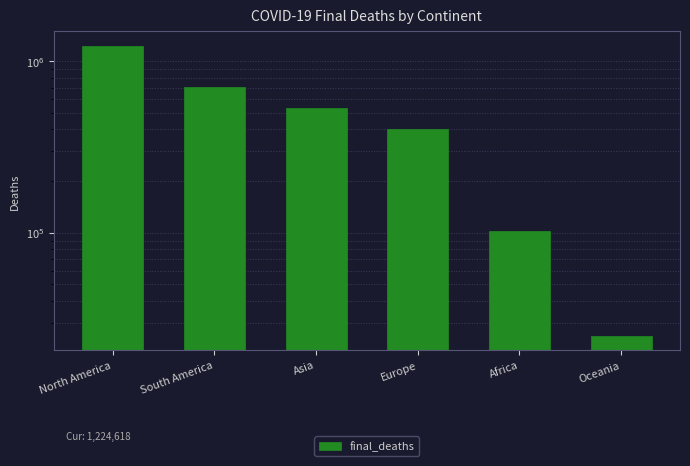

At which label does the data first exceed 533724?

North America